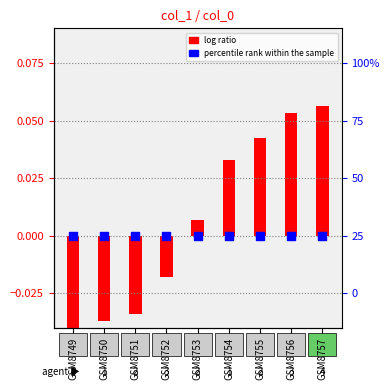

What are all the series names shown in the legend?

log ratio, percentile rank within the sample